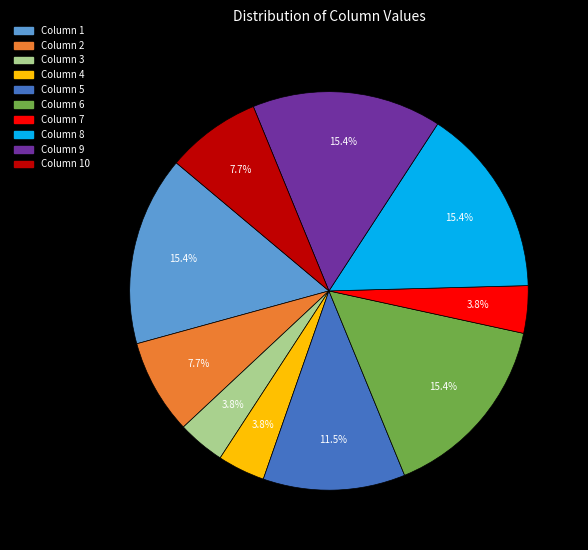

Does any single category account for the majority?

No